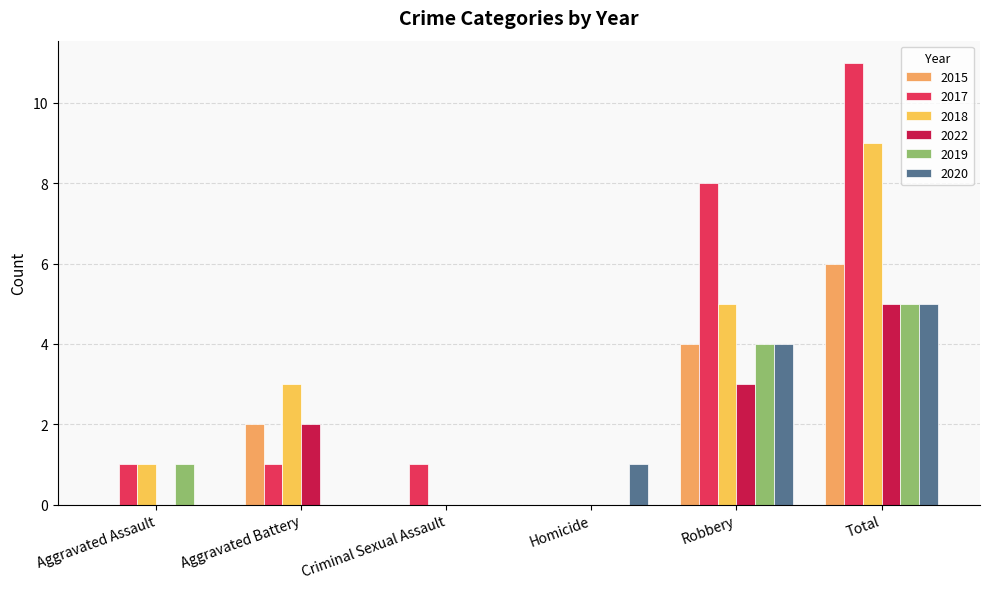

What position from the left is Homicide?

4